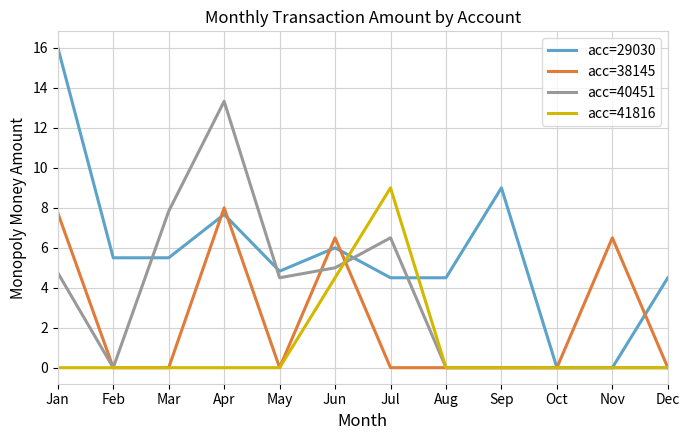

What value does the acc=38145 series have at Apr?

8.0